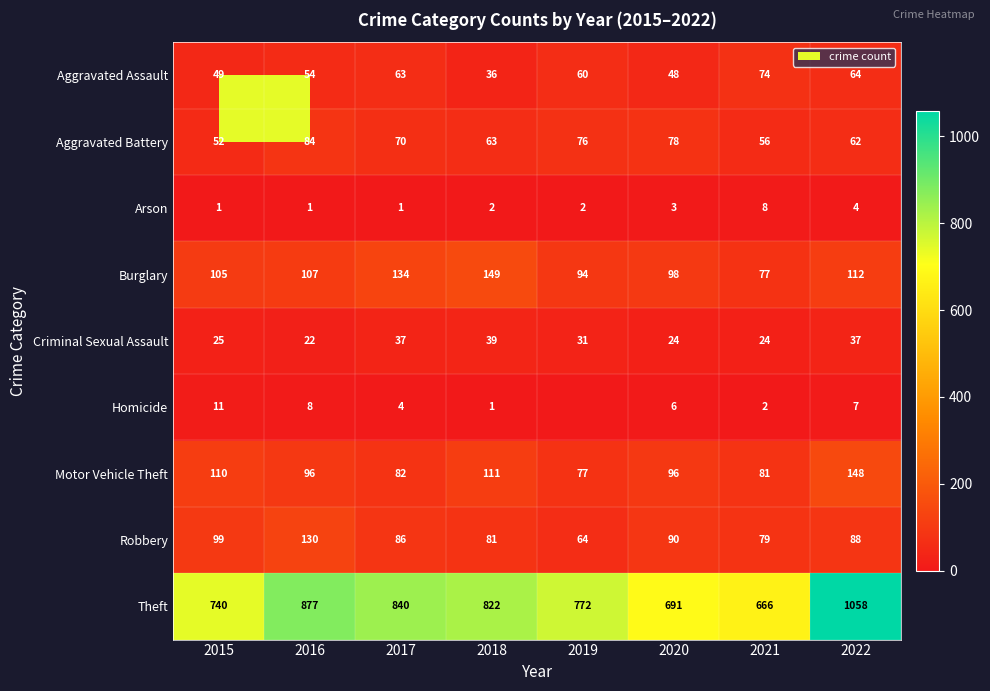

At which category does the chart reach its peak across all series?

2022